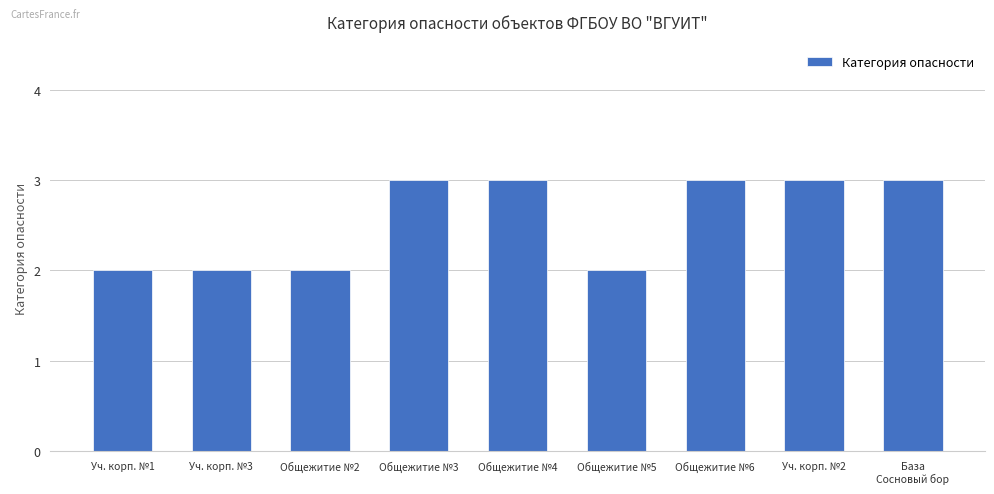

The value at Общежитие №5 is 2. True or false?

True